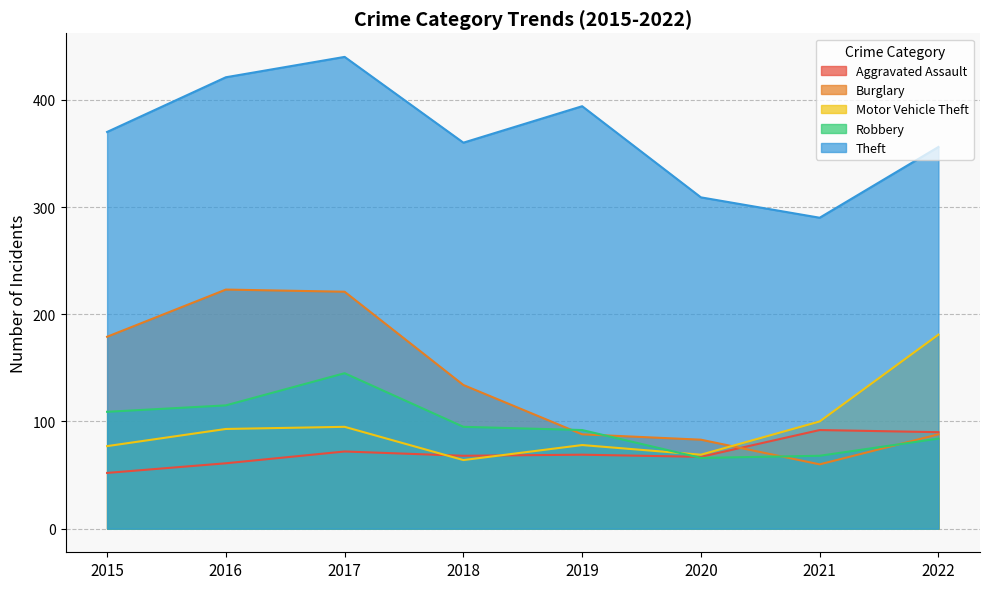

What is the average value of the Theft series?

368